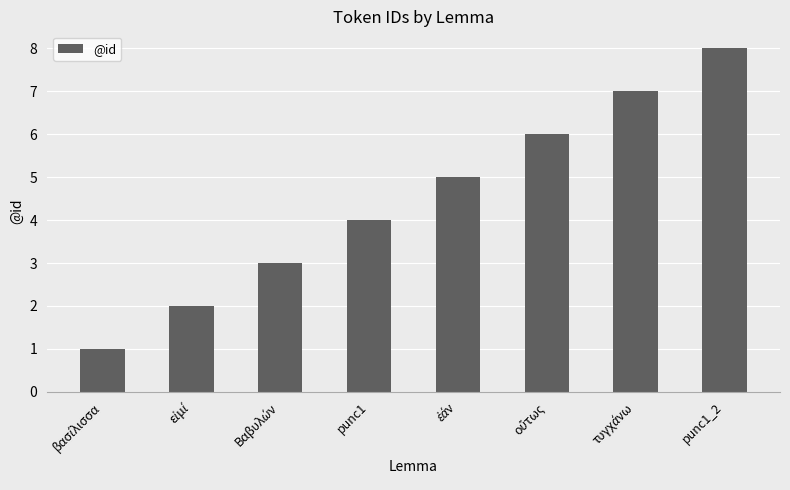

Is it true that the value at punc1_2 is 8?

True